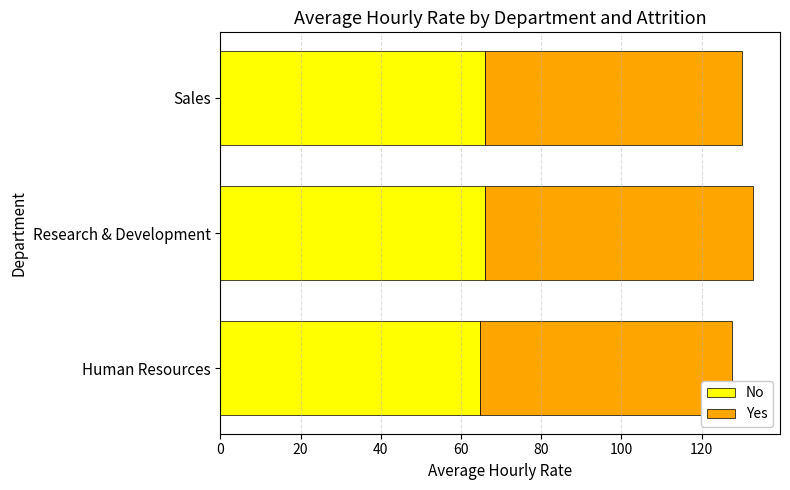

Count the number of categories in the chart.

3